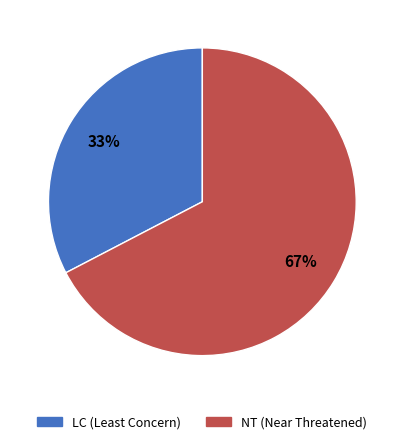

To the nearest percent, what is the average slice percentage?

50%